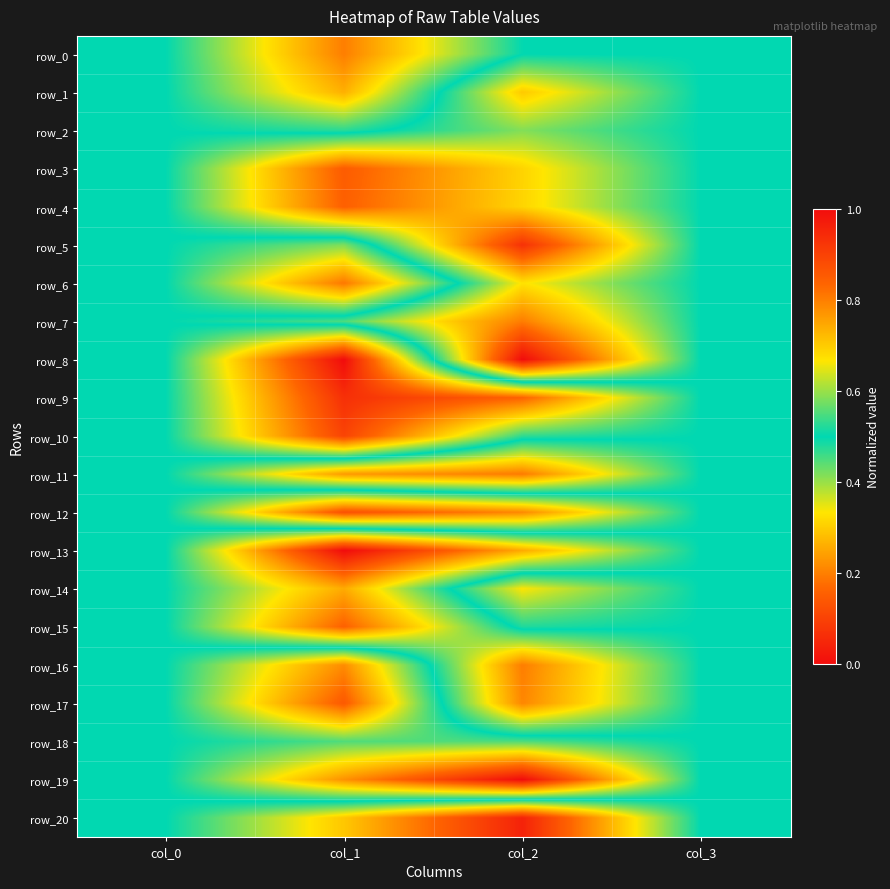

How many distinct data groups are displayed?

21